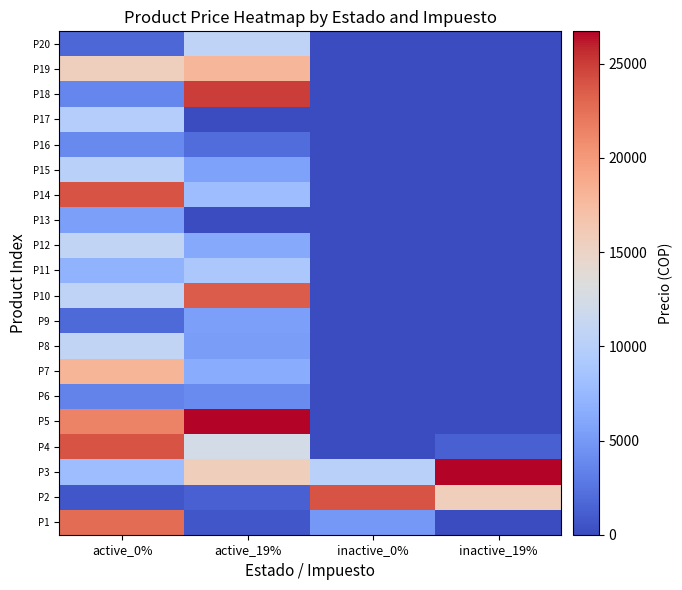

What is the total value across all series at inactive_0%?

39200